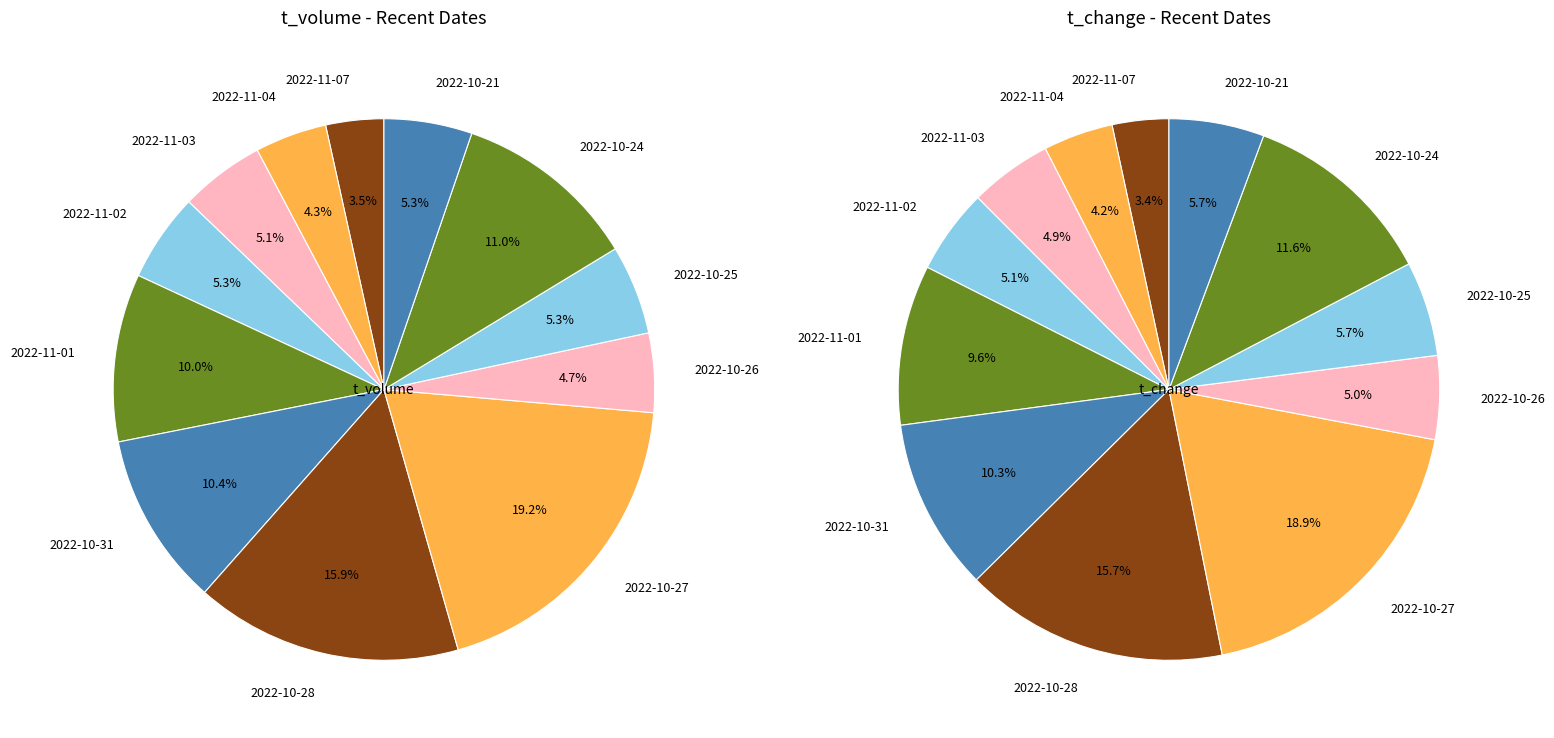

Is it true that 2022-10-31 is 18% of the pie?

False